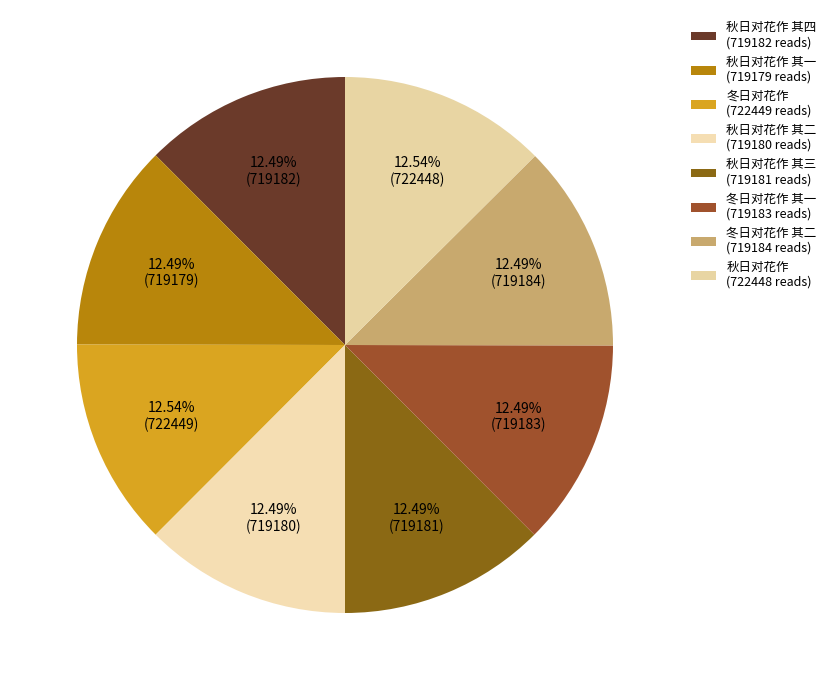

Is there a majority slice in this chart?

No